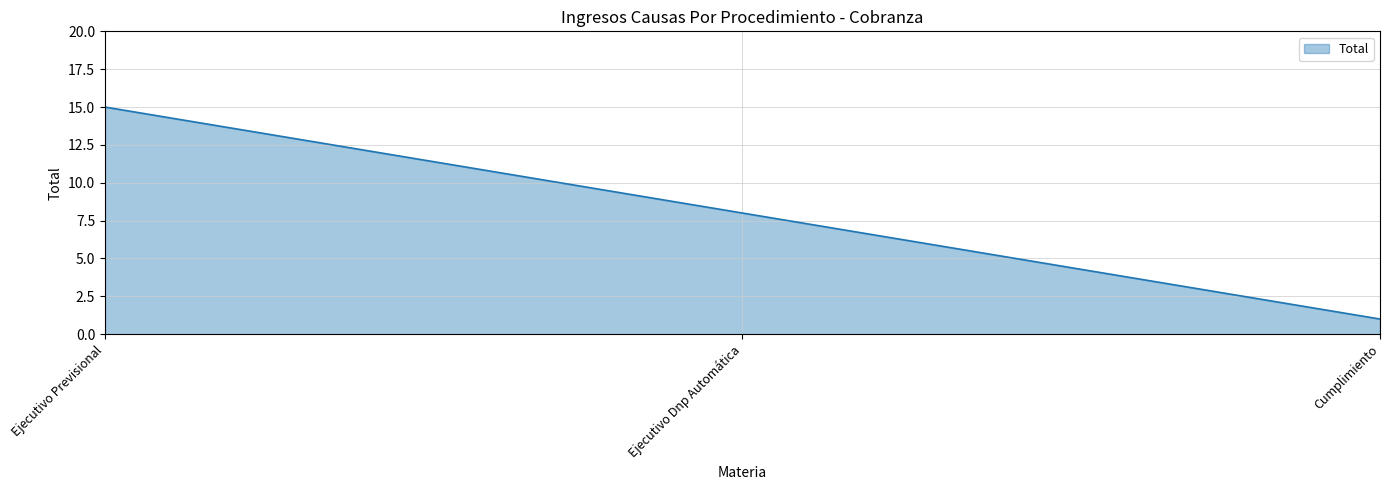

Reading right to left, extract all data points from this chart.

Cumplimiento=1	Ejecutivo Dnp Automática=8	Ejecutivo Previsional=15